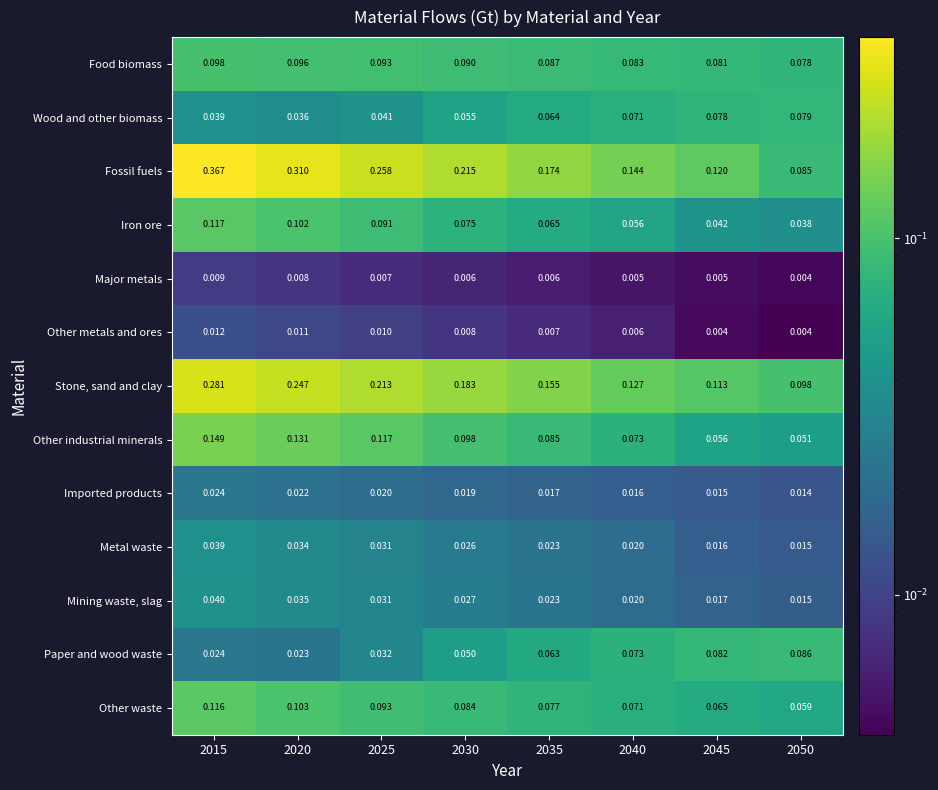

Which series changed the most between 2025 and 2040?

Fossil fuels